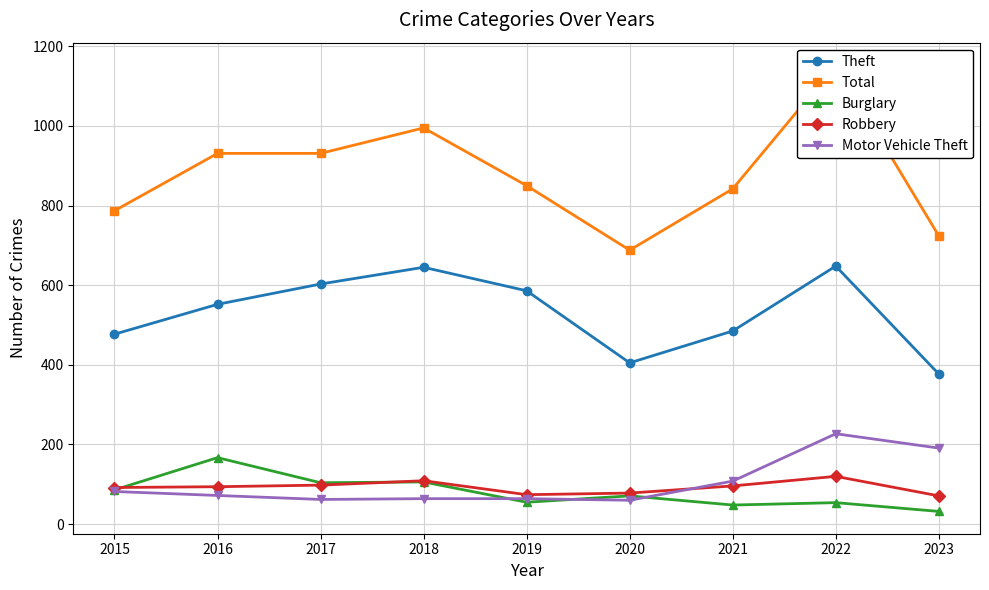

At which label is Robbery closest to 95?

2016